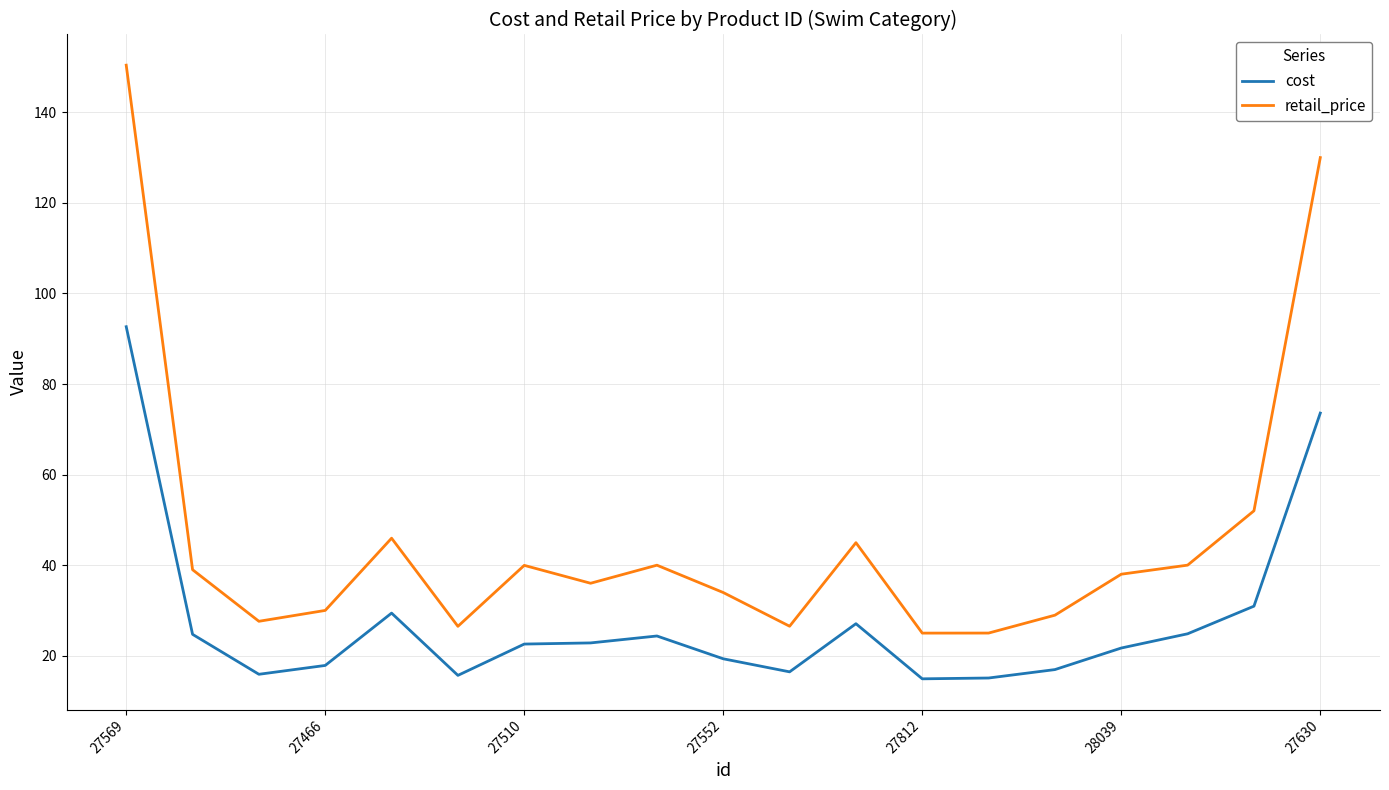

Which series has the largest total across all categories?

retail_price